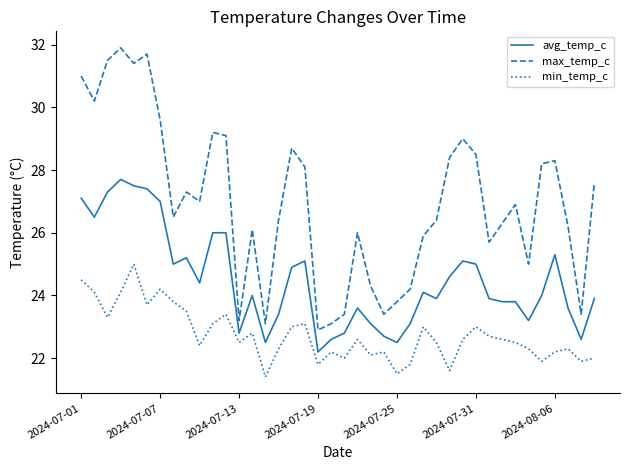

List the series in order of their peak value, highest first.

max_temp_c, avg_temp_c, min_temp_c